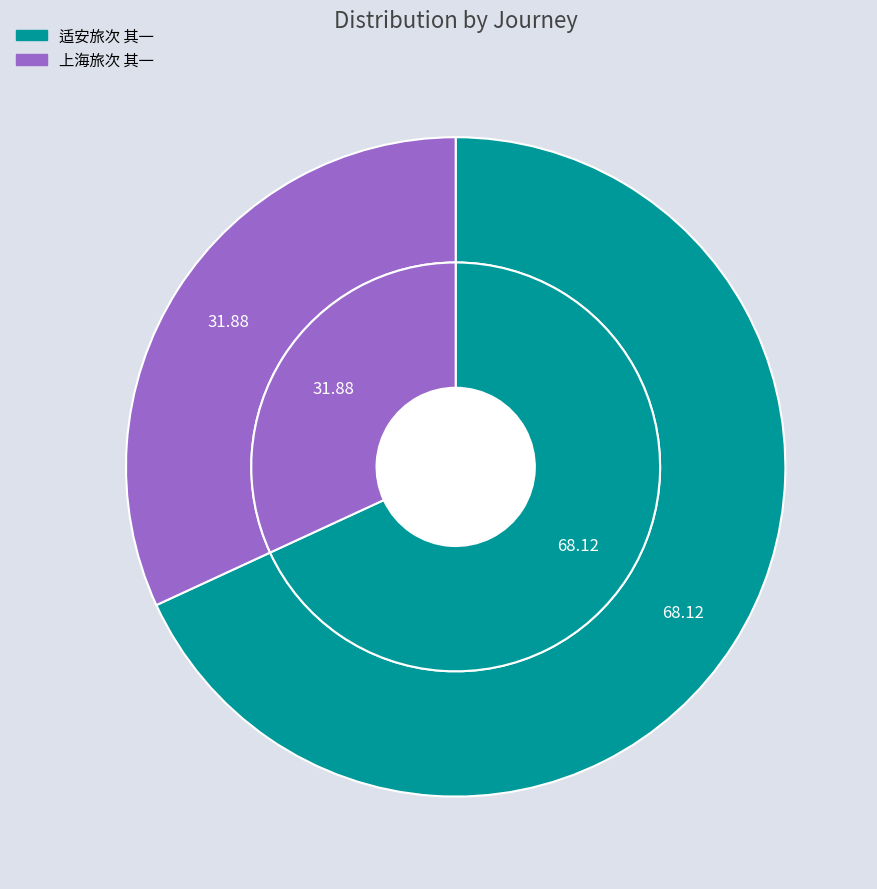

Is there a majority slice in this chart?

Yes